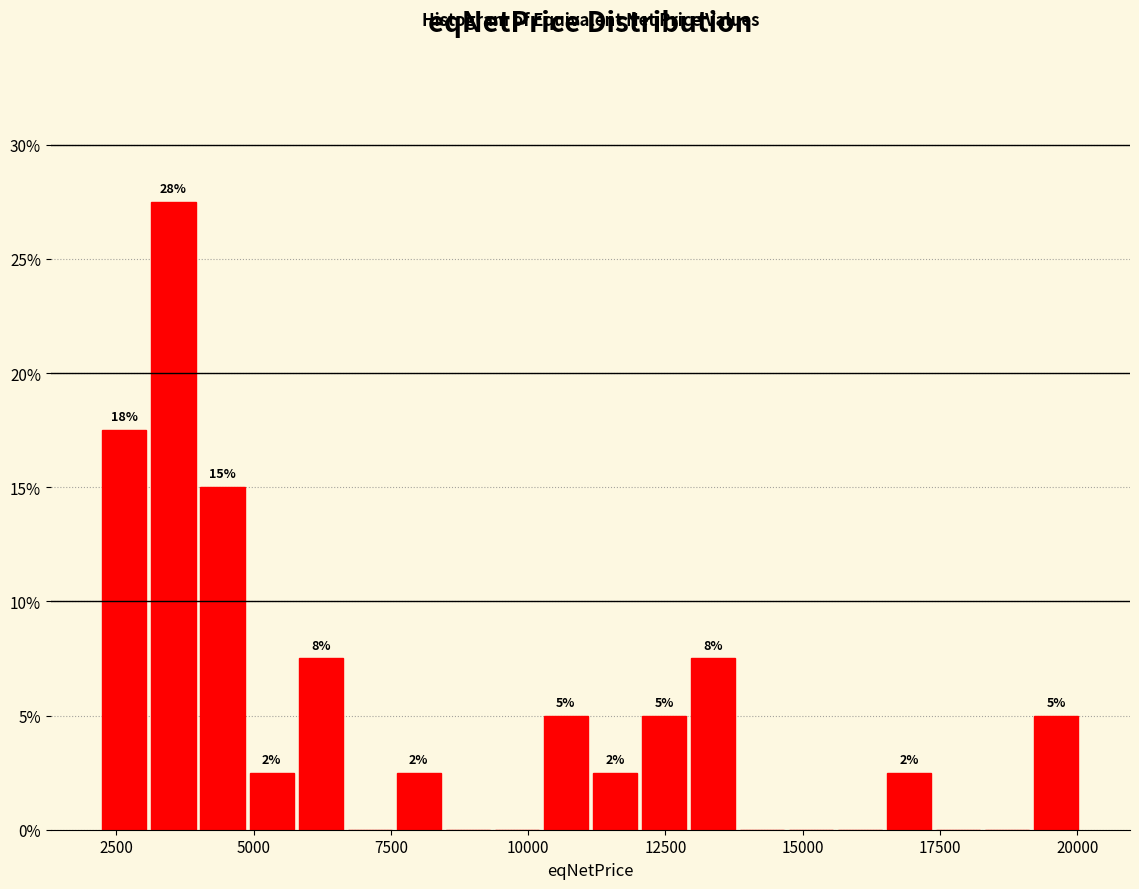

Around what value on the x-axis is the tallest bar? Give the approximate position of its centre, as read against the axis.

3500